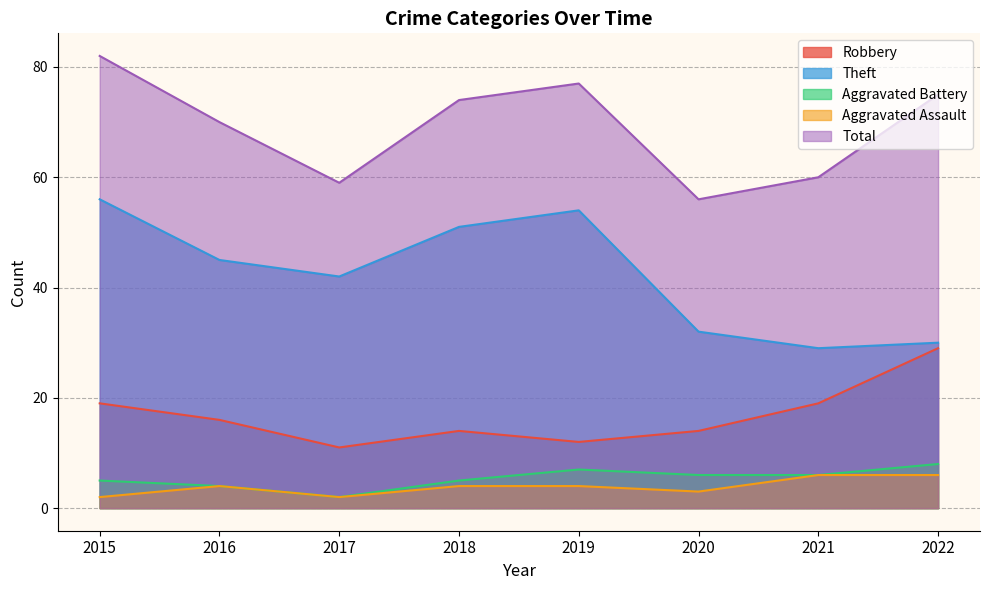

The value of Aggravated Assault at 2017 is 2. True or false?

True